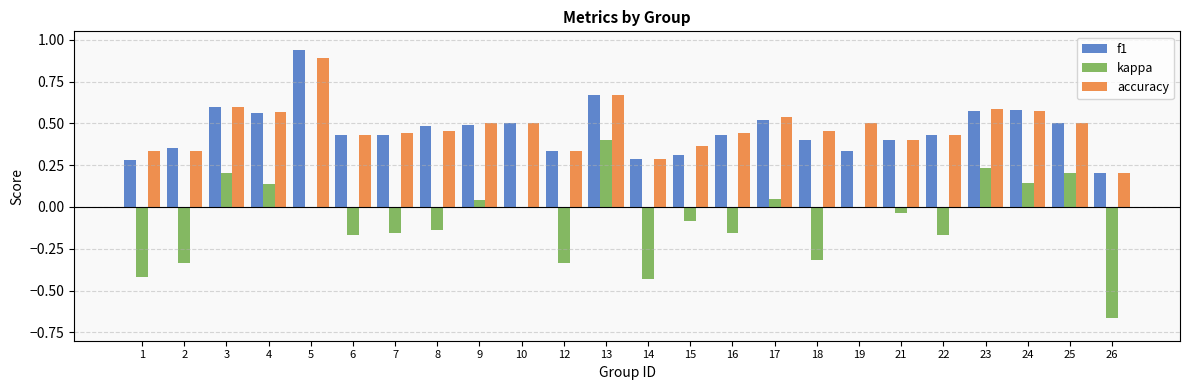

Is it true that f1 equals 0.8 at 24?

False